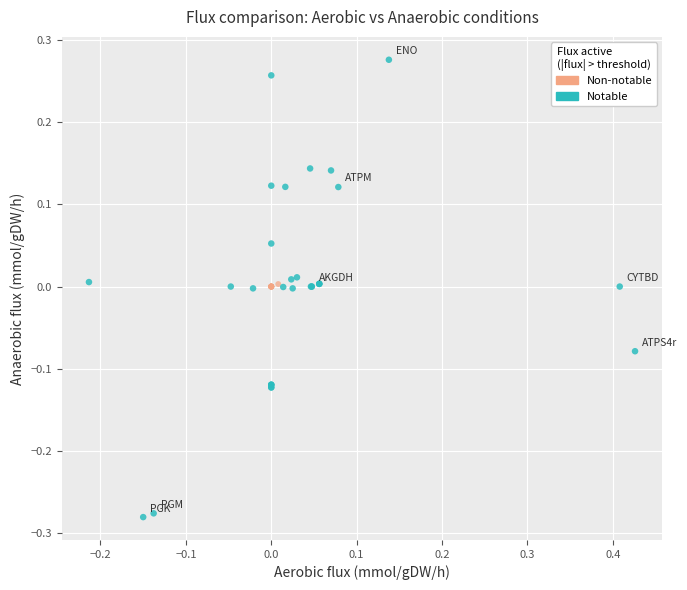

Which series contains the lowest Y value?

Notable